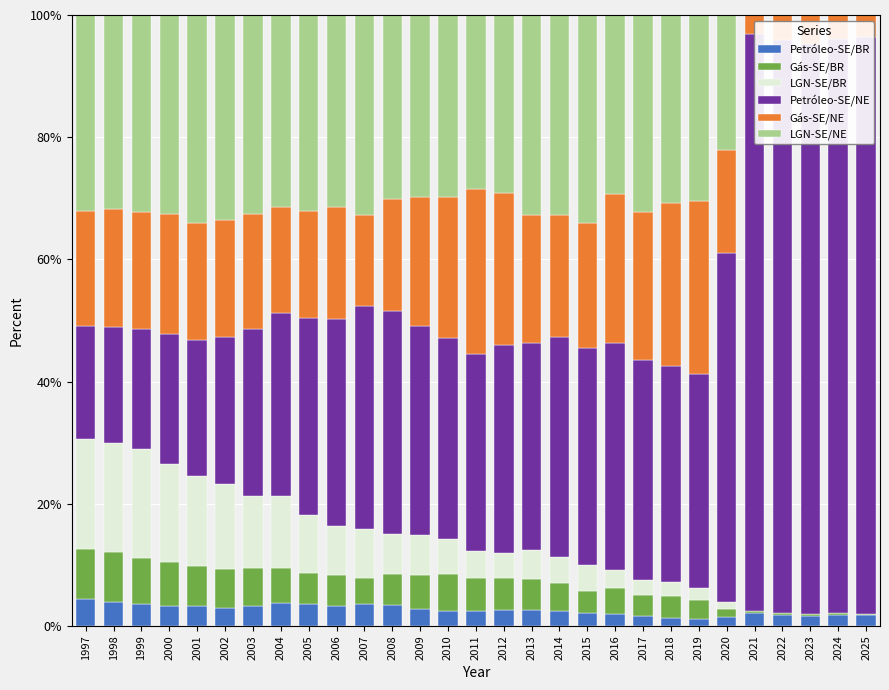

Where does the Petróleo-SE/BR series first go above 2?

1997